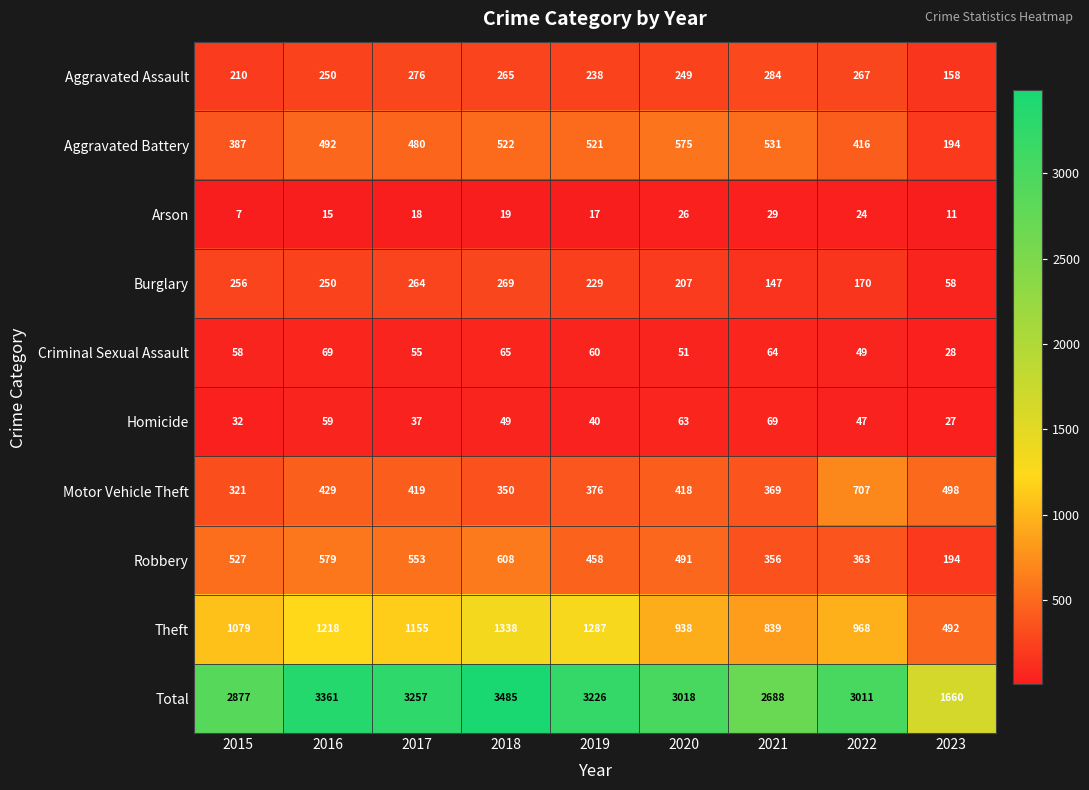

The Robbery series shows 553 at 2017. True or false?

True